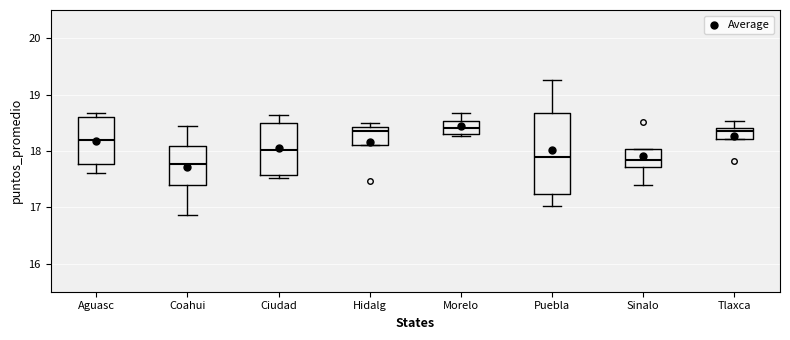

Reading left to right, transcribe this box plot: for each box, give where its median line is, the range the box spans, and where its two whiskers end, as read against the y-axis. The values are not printed on the chart, so give them approximately, as read against the axis.

Aguasc: median 18.2, box 17.8 to 18.6, whiskers 17.6 to 18.7
Coahui: median 17.8, box 17.4 to 18.1, whiskers 16.9 to 18.5
Ciudad: median 18.0, box 17.6 to 18.5, whiskers 17.5 to 18.6
Hidalg: median 18.4 (just below the box's upper edge), box 18.1 to 18.4, whiskers 18.1 to 18.5
Morelo: median 18.4, box 18.3 to 18.5, whiskers 18.3 (just below the box's lower edge) to 18.7
Puebla: median 17.9, box 17.2 to 18.7, whiskers 17.0 to 19.3
Sinalo: median 17.8, box 17.7 to 18.0, whiskers 17.4 to 18.0
Tlaxca: median 18.4 (just below the box's upper edge), box 18.2 to 18.4, whiskers 18.2 to 18.5